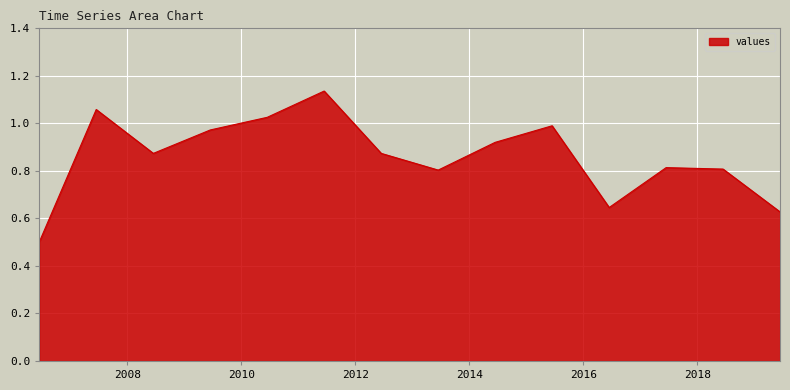

True or false: the data has more than 2 interior local peaks.

True